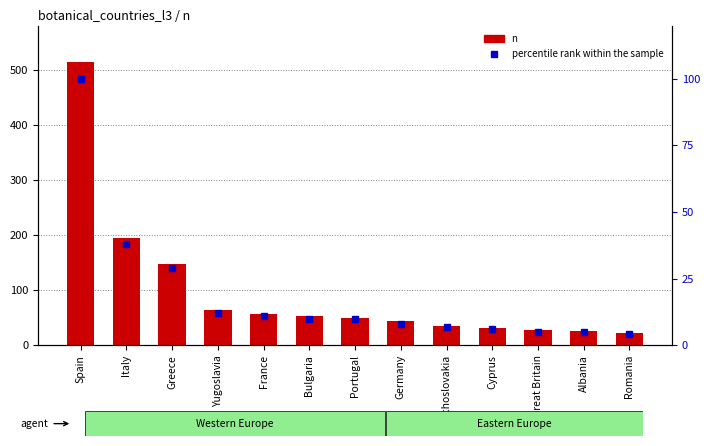

Which series has the largest total across all categories?

n